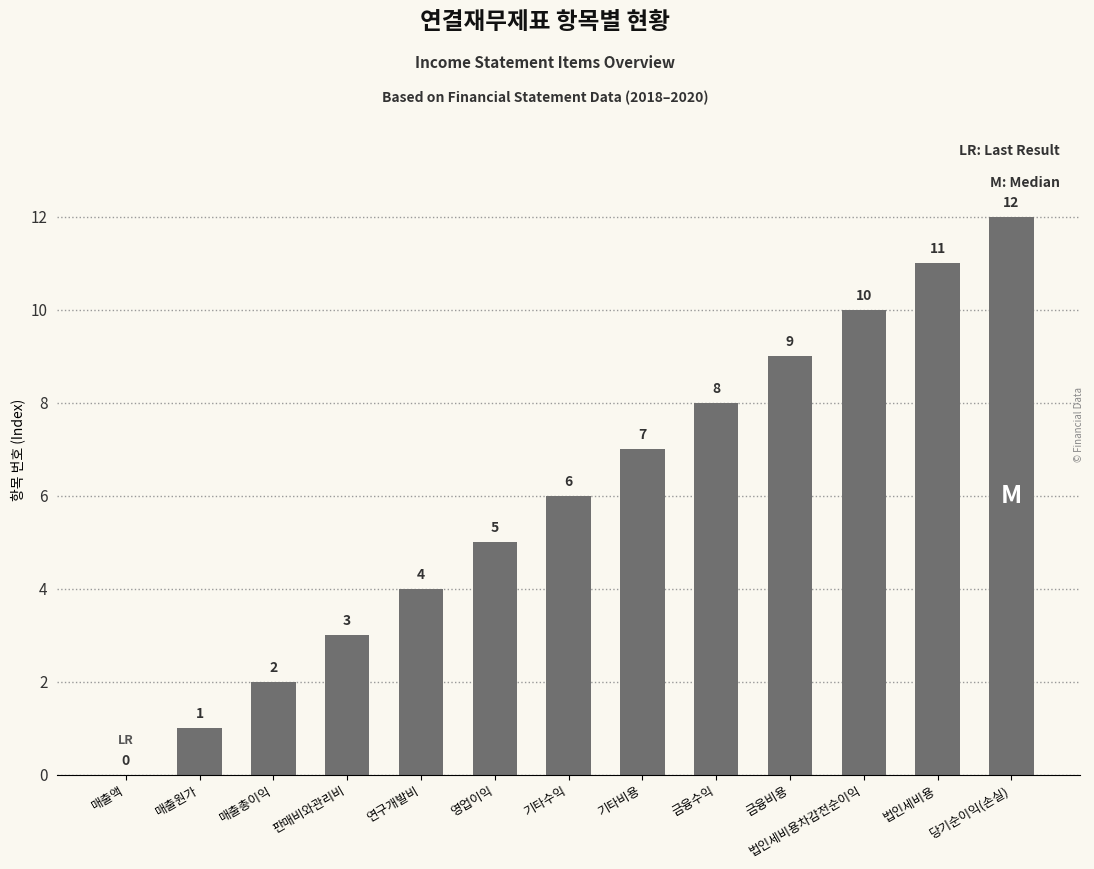

What is the sum of all values?

78